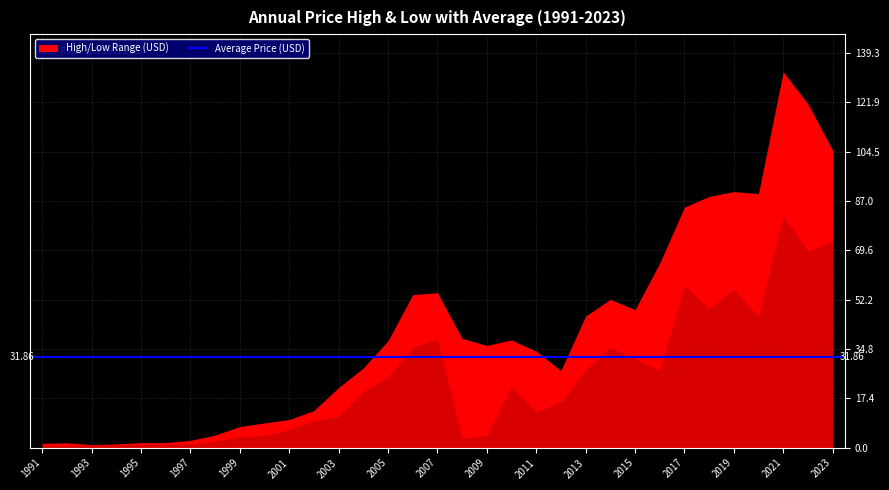

Which series has the largest total across all categories?

year_high